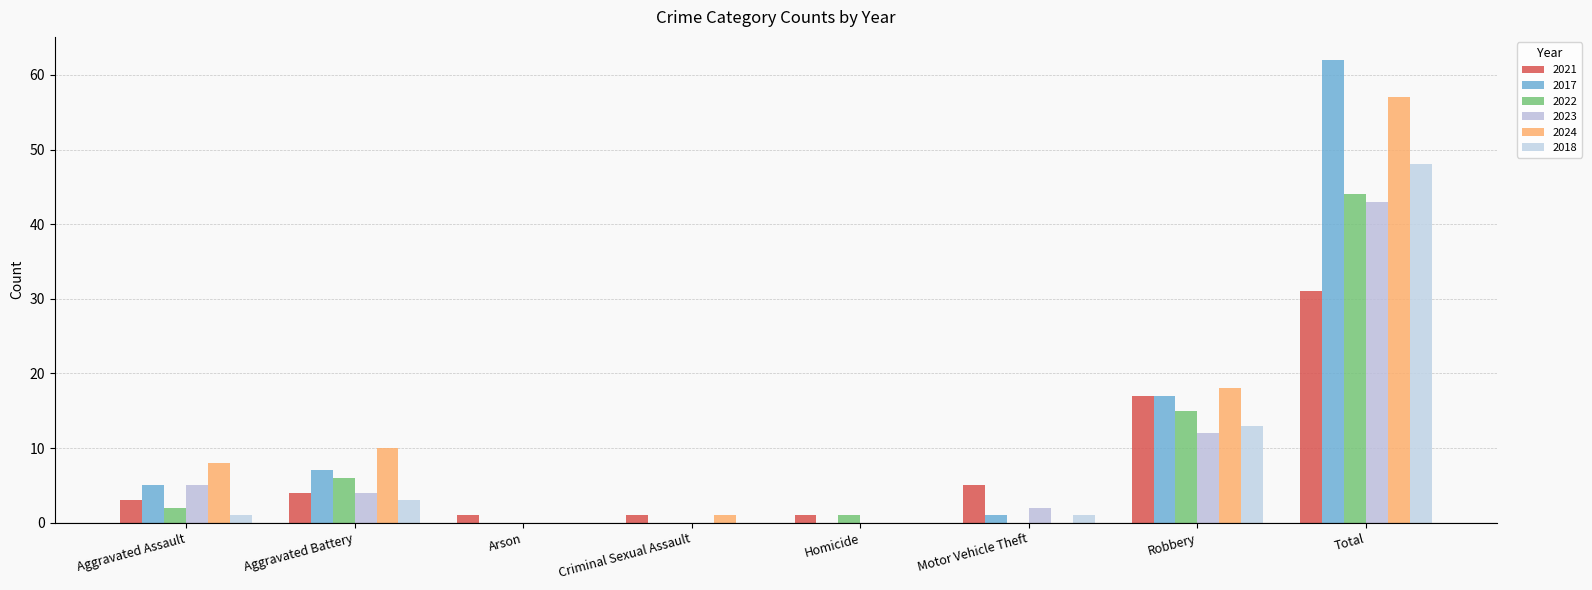

Is the value of 2024 at Robbery greater than the value of 2023 at Total?

No